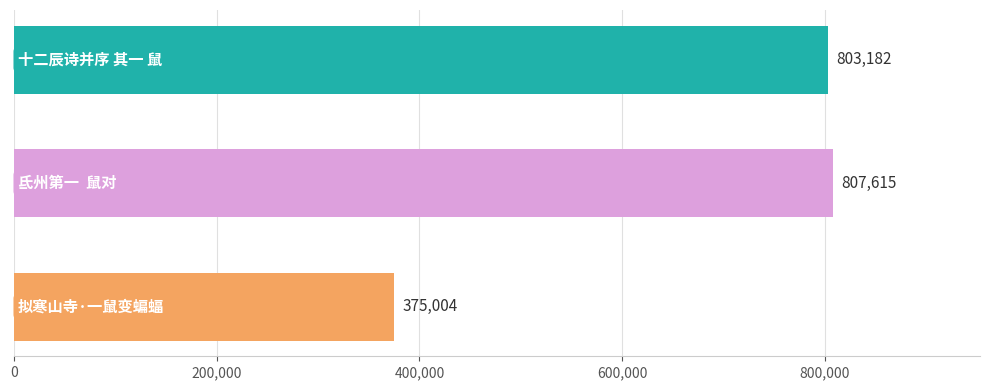

What is the minimum value shown in the chart?

375004